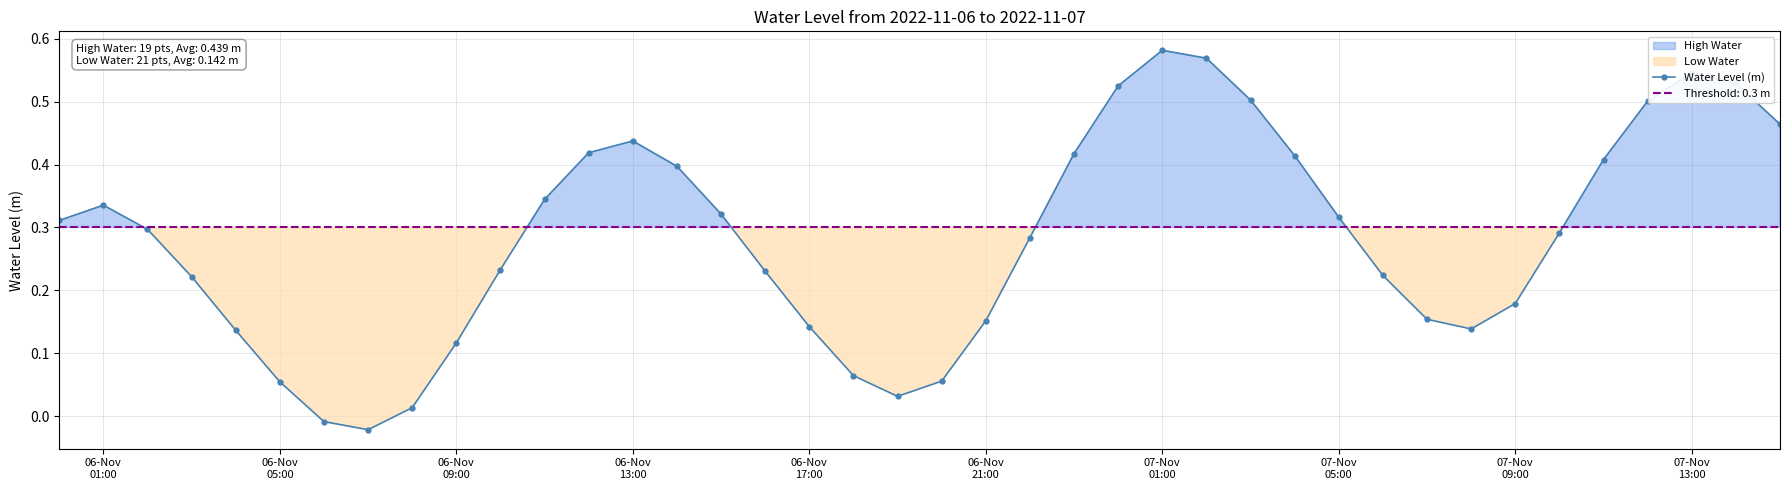

True or false: Water Level (m) has more than 0 points higher than both neighbors.

True